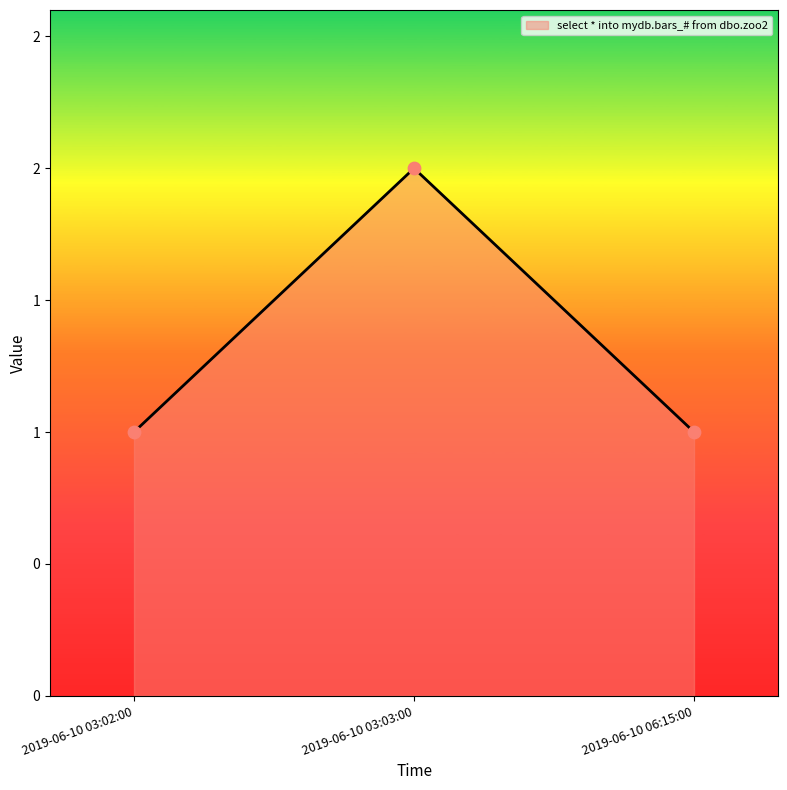

What is the change in value from 2019-06-10 03:03:00 to 2019-06-10 06:15:00?

-1